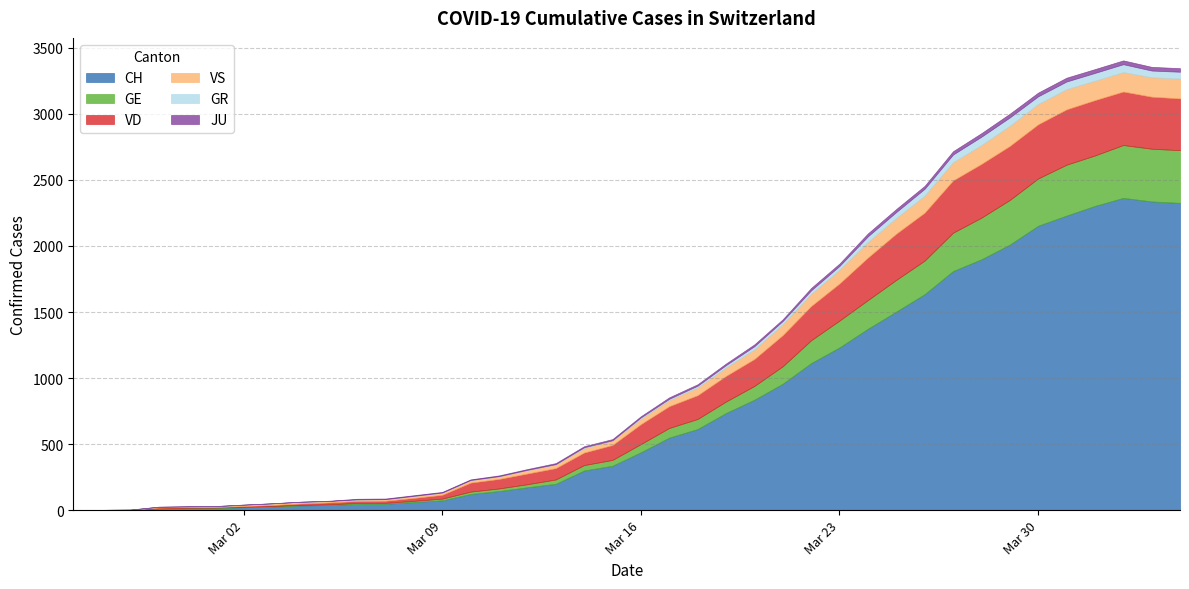

Reading right to left, transcribe all the data shown in this chart.

CH: 2326	2337	2364	2303	2230	2153	2010	1899	1810	1635	1503	1373	1232	1113	957	836	735	614	549	438	336	300	199	173	144	122	74	61	48	47	39	35	27	22	16	15	13	2	1	0
GE: 399	399	400	382	385	358	338	315	290	254	240	217	203	173	132	104	87	76	73	62	44	41	33	23	20	18	13	9	7	7	5	4	4	3	3	3	2	1	1	0
GR: 52	51	60	59	58	58	63	63	58	52	45	43	29	27	24	24	18	13	9	9	0	6	0	0	0	0	0	0	0	0	0	0	0	0	0	0	0	0	0	0
JU: 27	28	29	29	29	28	28	27	25	22	23	22	18	18	13	14	12	11	11	9	9	8	8	6	6	5	5	5	5	5	2	1	1	1	1	1	1	1	0	0
VD: 392	394	405	419	419	410	409	407	396	363	350	322	281	259	236	204	194	180	165	151	113	95	86	81	72	68	29	22	16	15	14	11	8	6	4	4	4	0	0	0
VS: 150	147	147	147	153	154	153	143	138	129	119	118	104	92	83	73	64	59	47	42	36	34	30	28	21	20	17	16	12	12	11	13	12	10	7	6	6	0	0	0